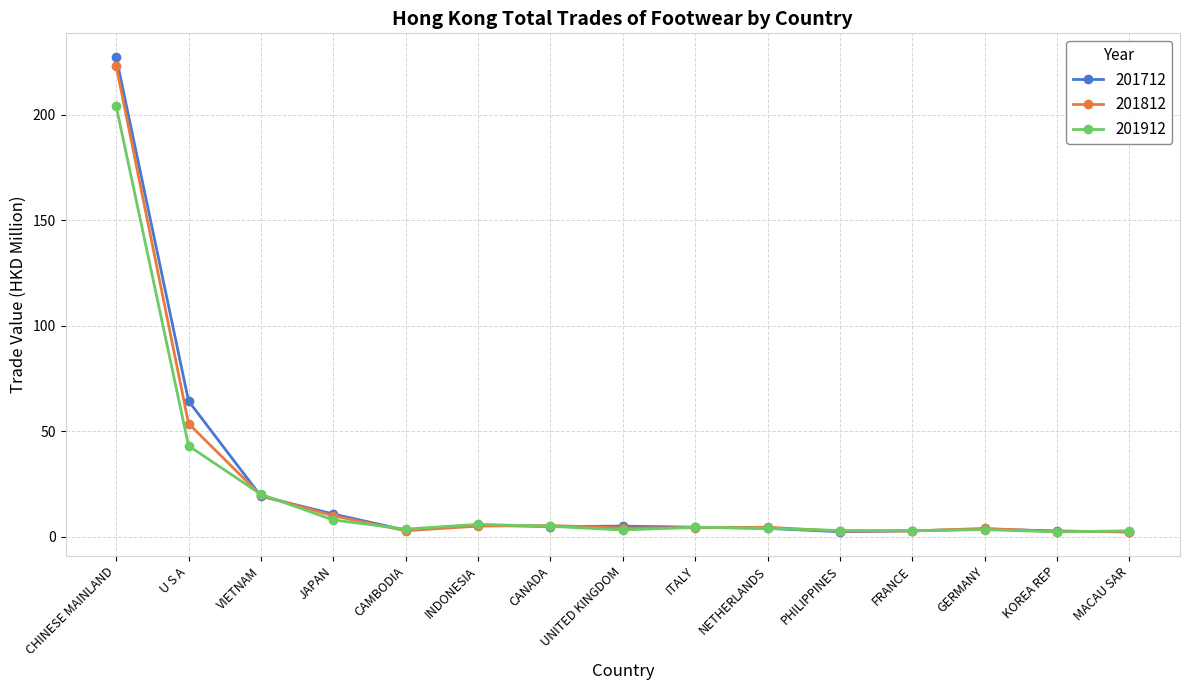

After their last crossing, which series has the higher values: 201912 or 201712?

201912